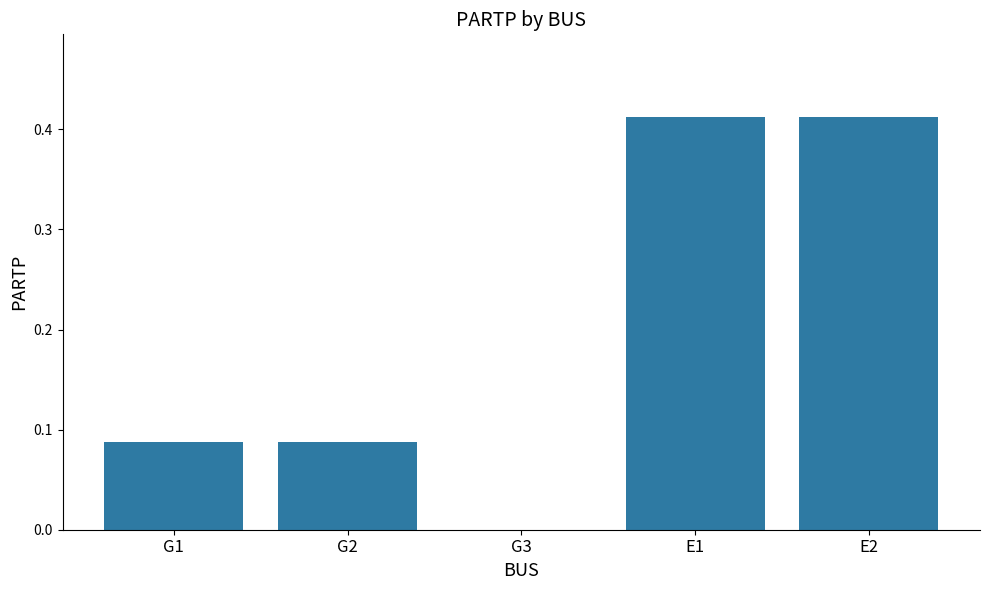

Is it true that the value at G1 is 0.0?

False